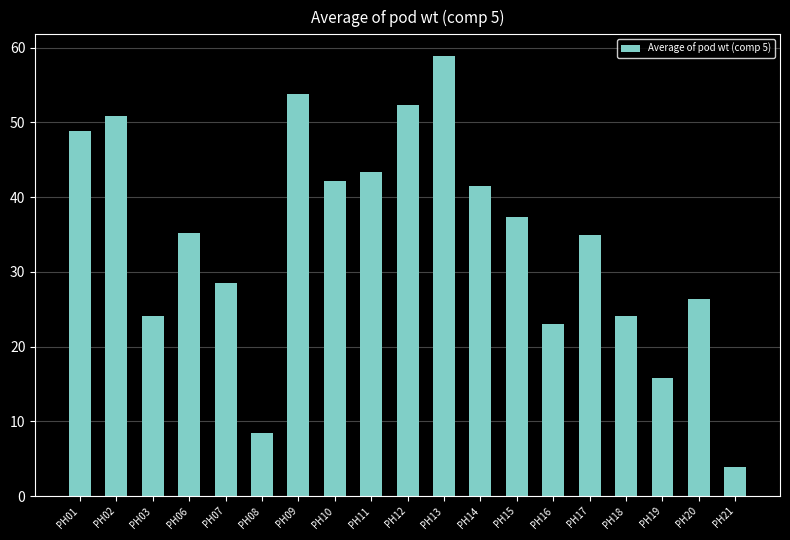

At which label does the data first exceed 35?

PH01